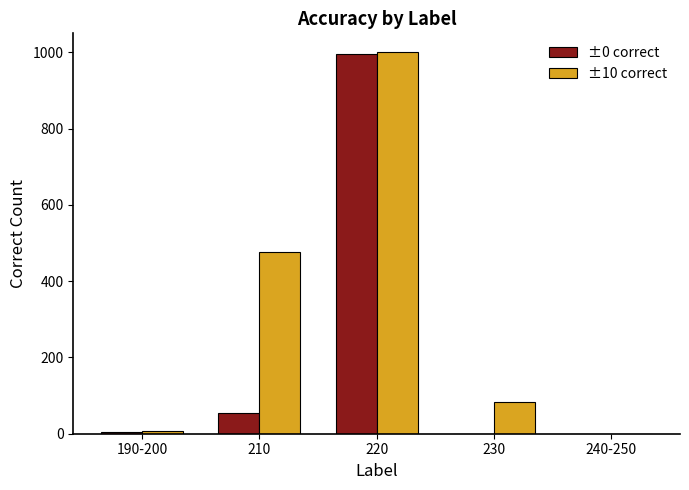

How many groups of bars are there?

5